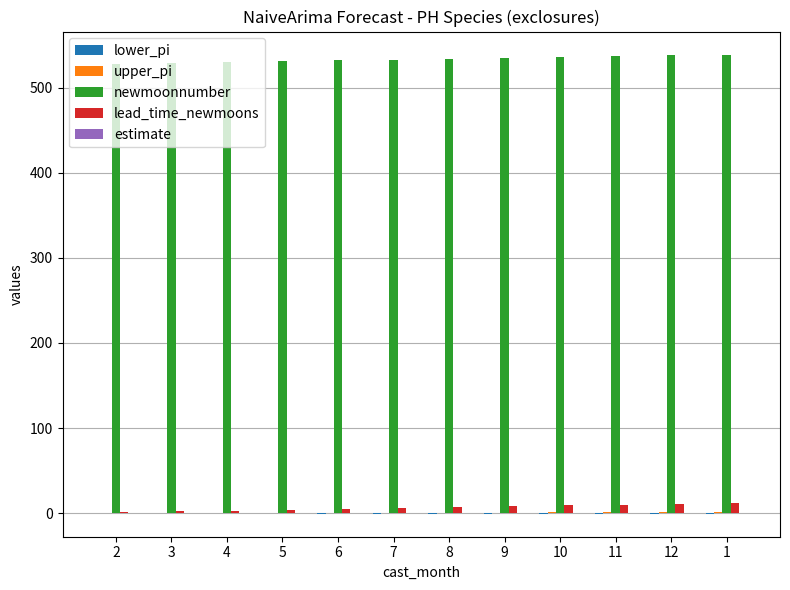

What is the greatest value displayed?

539.0